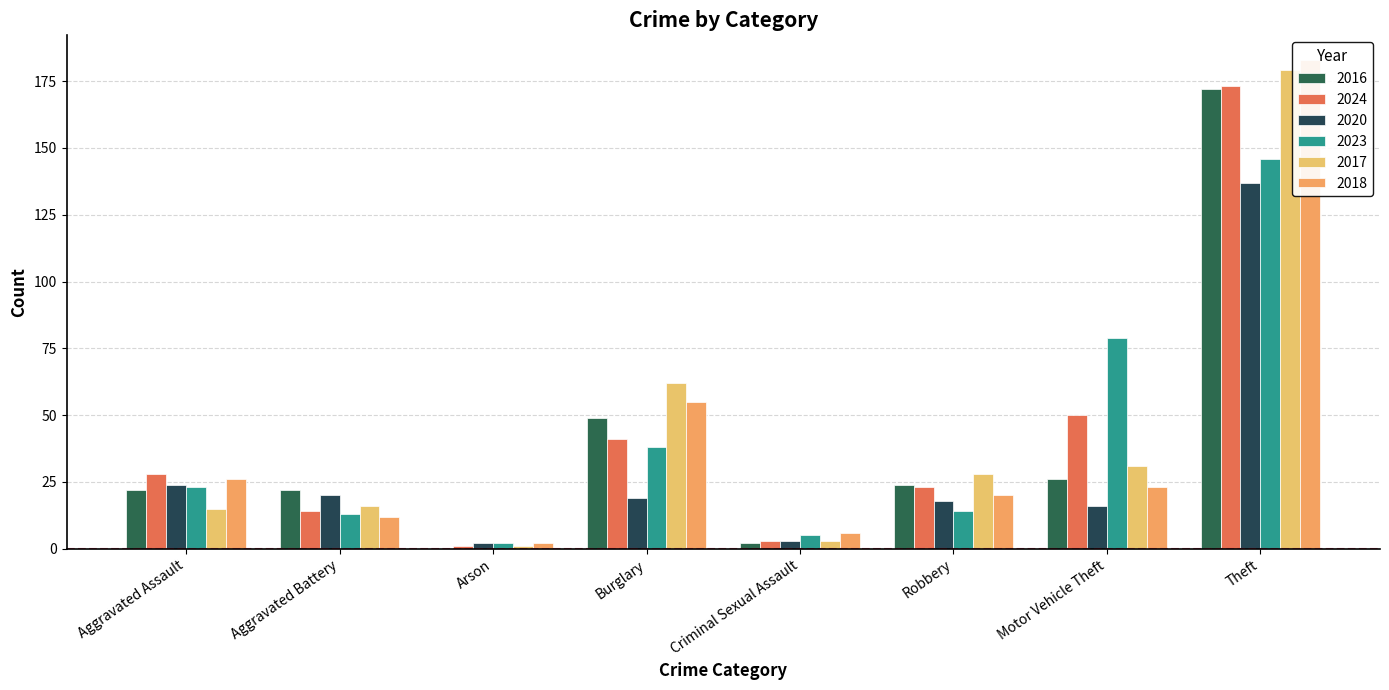

At which label does 2018 first exceed 23?

Aggravated Assault